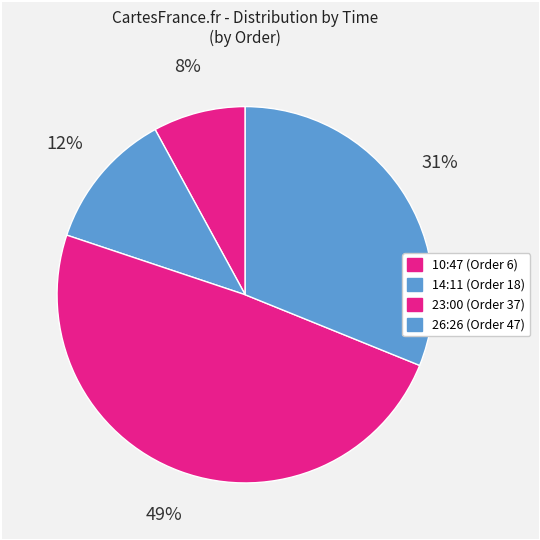

How many slices are in this pie chart?

4